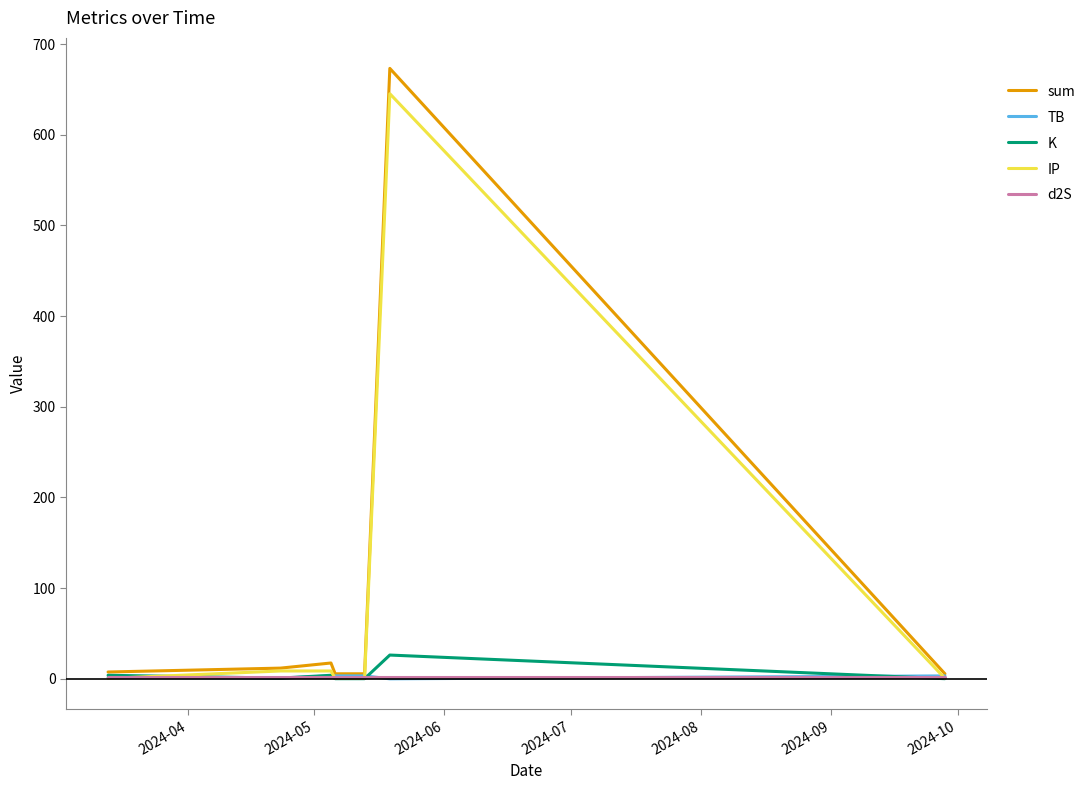

Which series has the largest range (max minus min)?

sum